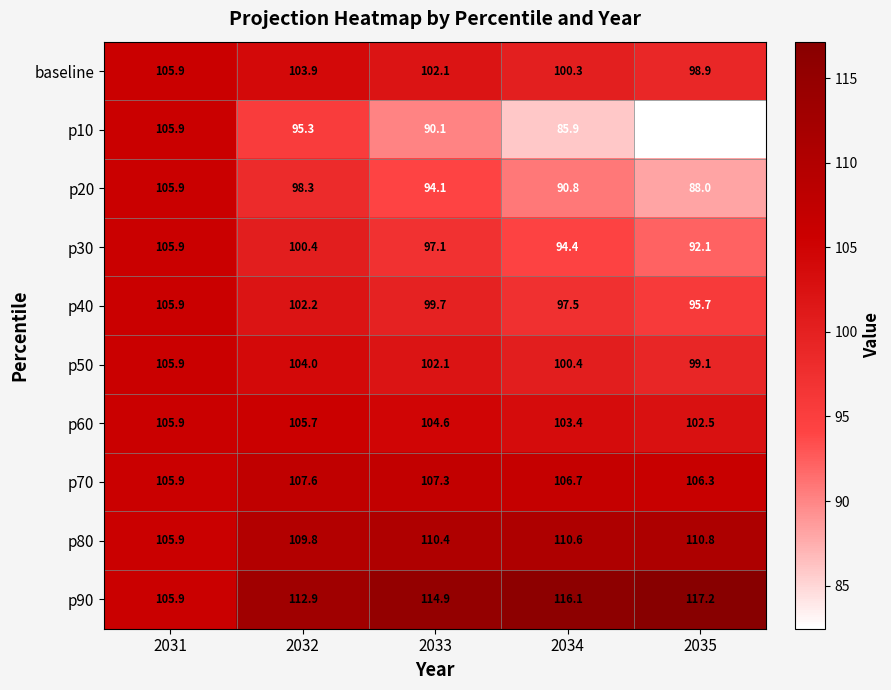

Which category has the lowest value in the p10 series?

2035